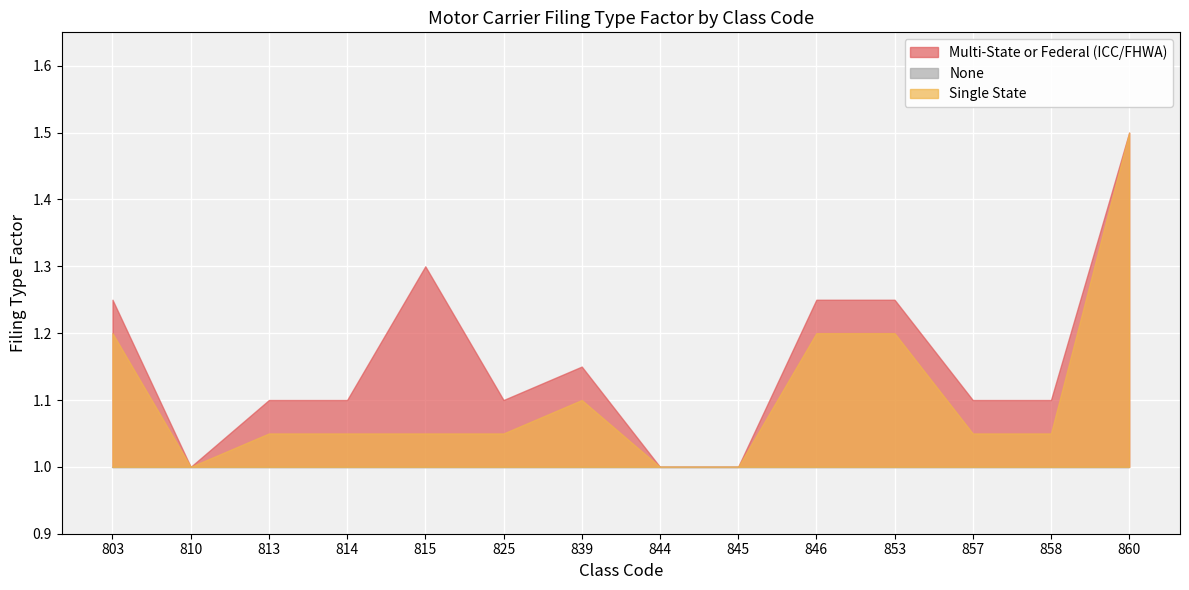

What is the sum of the None values at 845 and 825?

2.0